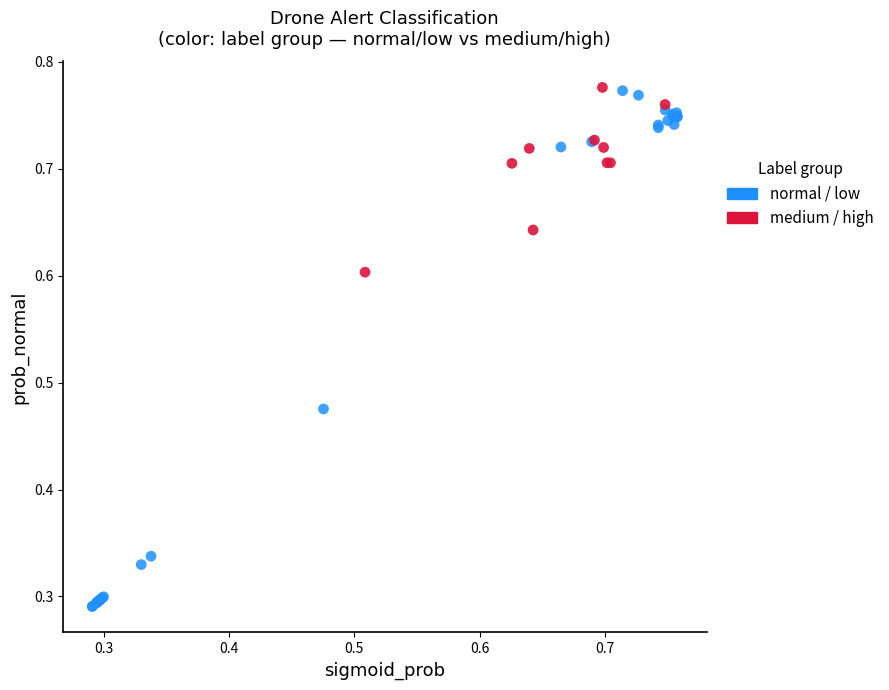

Which series reaches the minimum Y coordinate?

normal / low